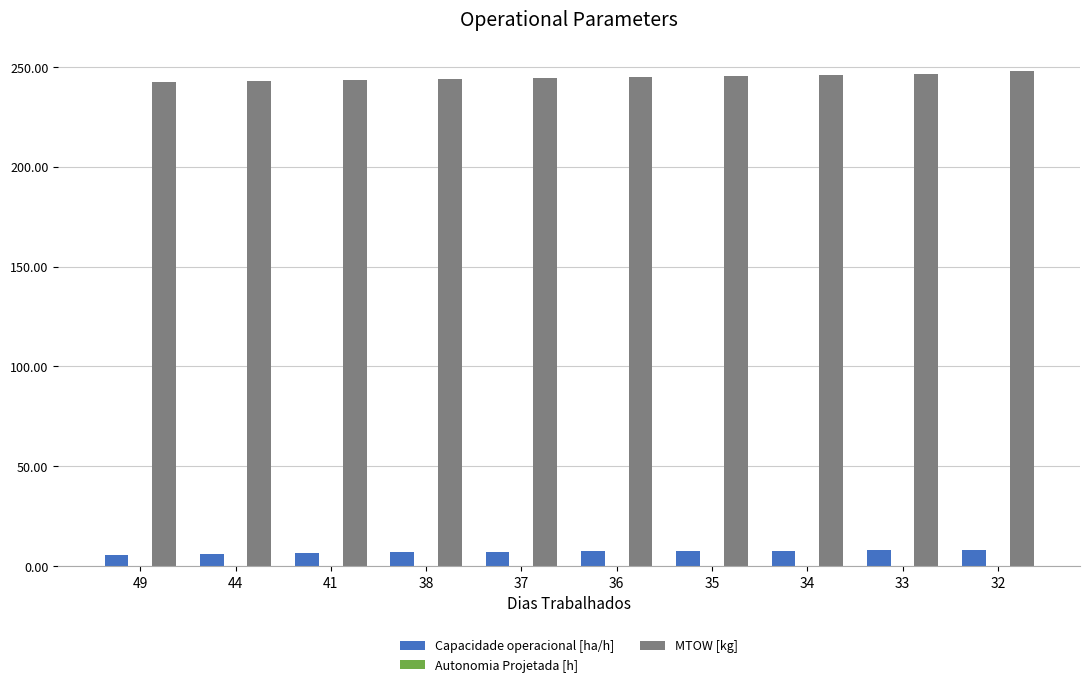

What is the highest value of the Capacidade operacional [ha/h] series?

8.2